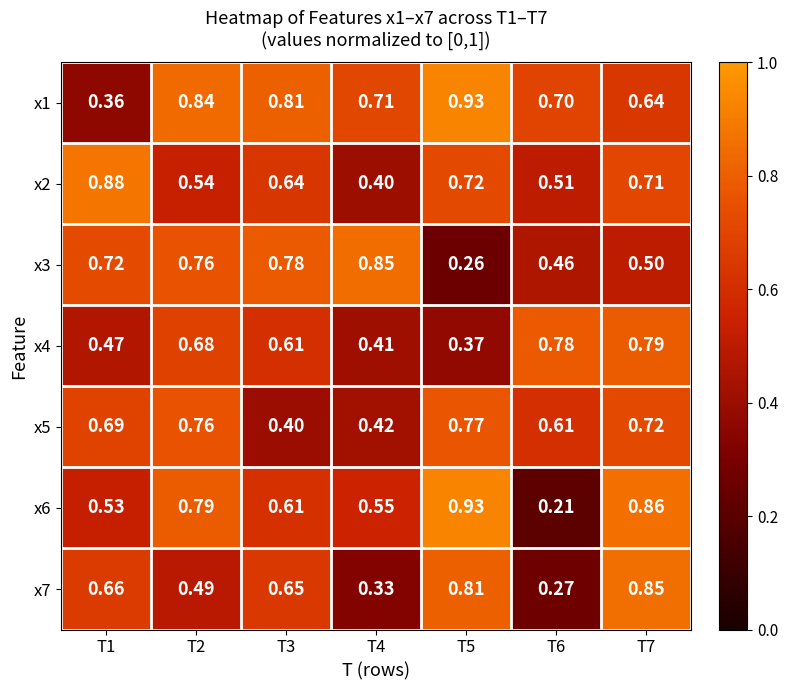

Is the value of x4 at T5 greater than the value of x6 at T5?

No